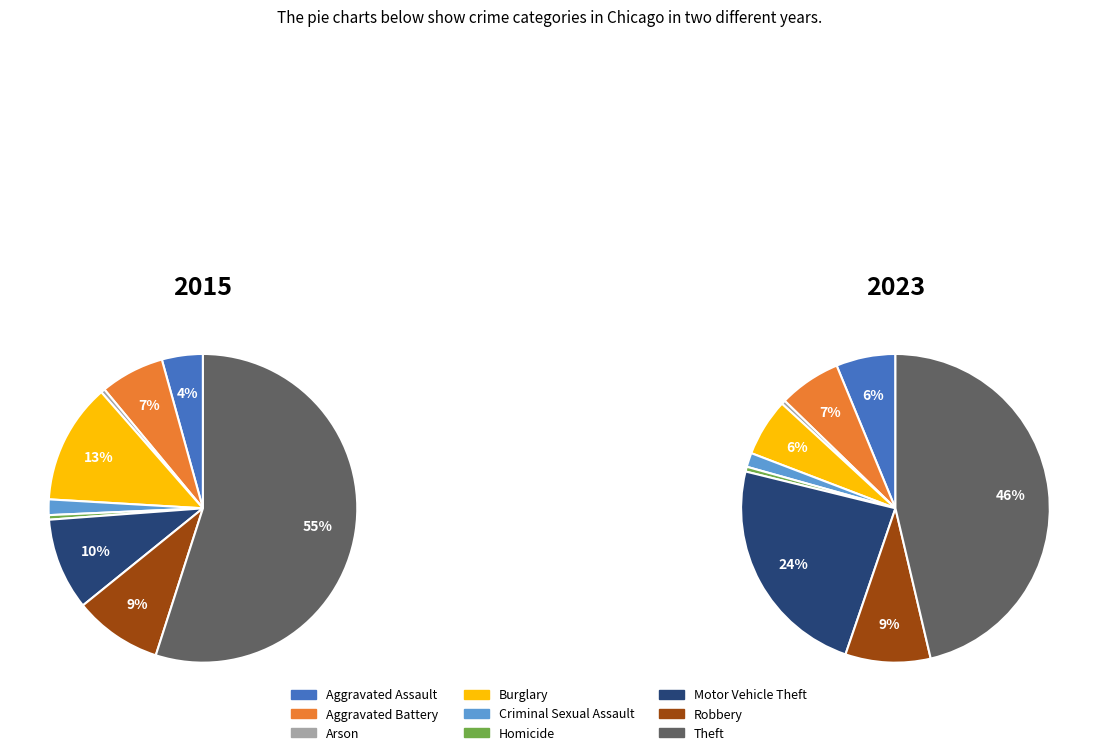

True or false: Aggravated Assault accounts for 4% of the total.

True